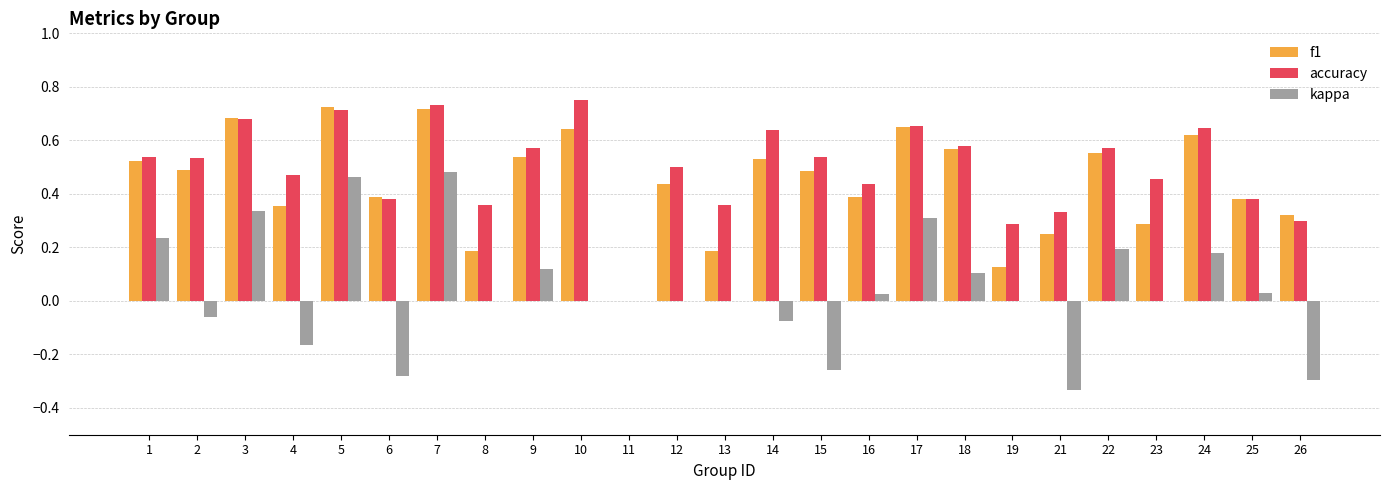

Between 5 and 6, which series saw the biggest shift?

kappa